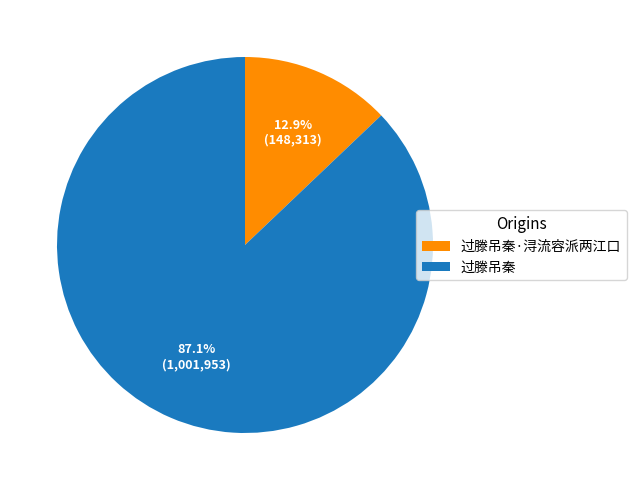

To the nearest percent, what percentage of the pie is 过滕吊秦·浔流容派两江口?

13%